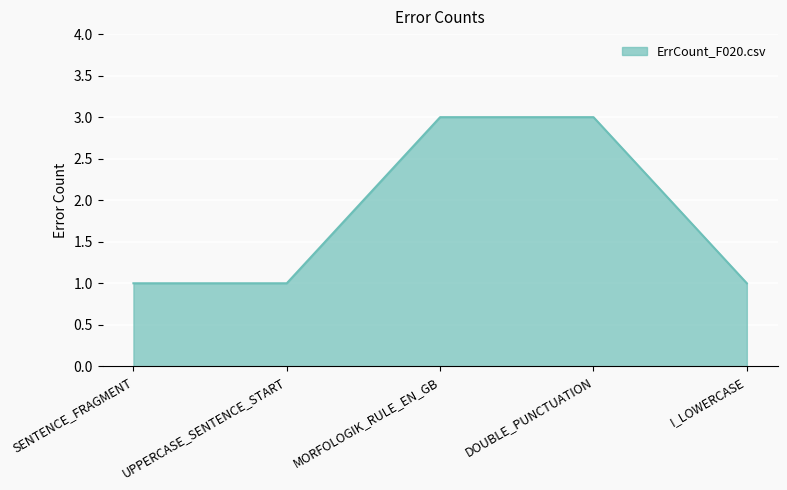

Does the chart display data point markers on the line(s)?

No